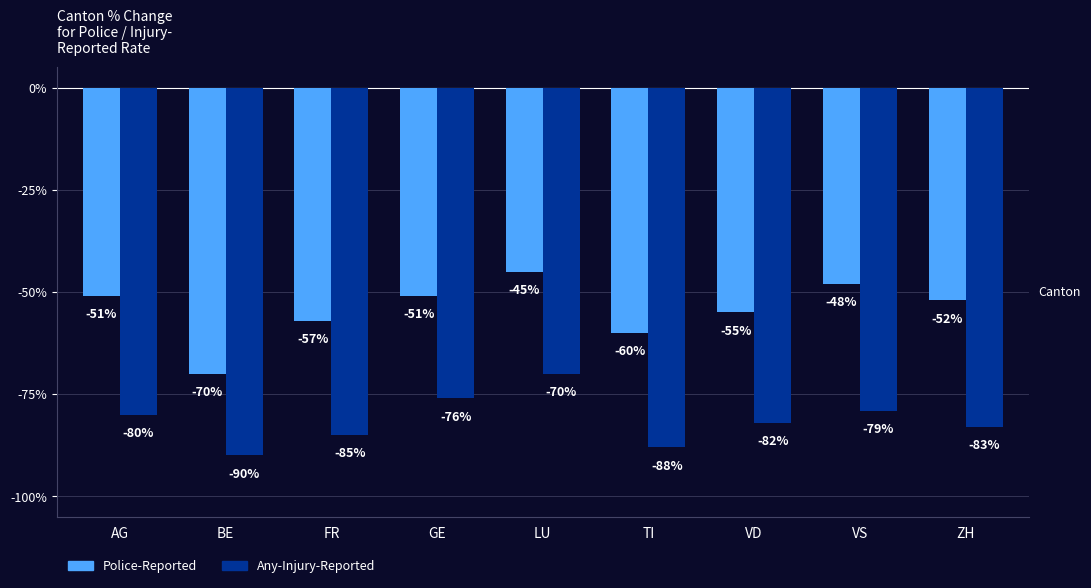

Where does the Police-Reported series first go above -52?

AG